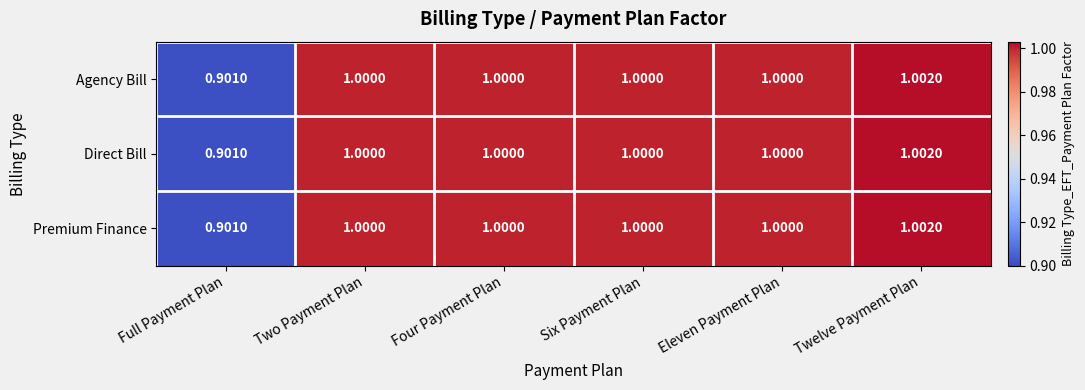

At which category is the sum across all series the highest?

Twelve Payment Plan